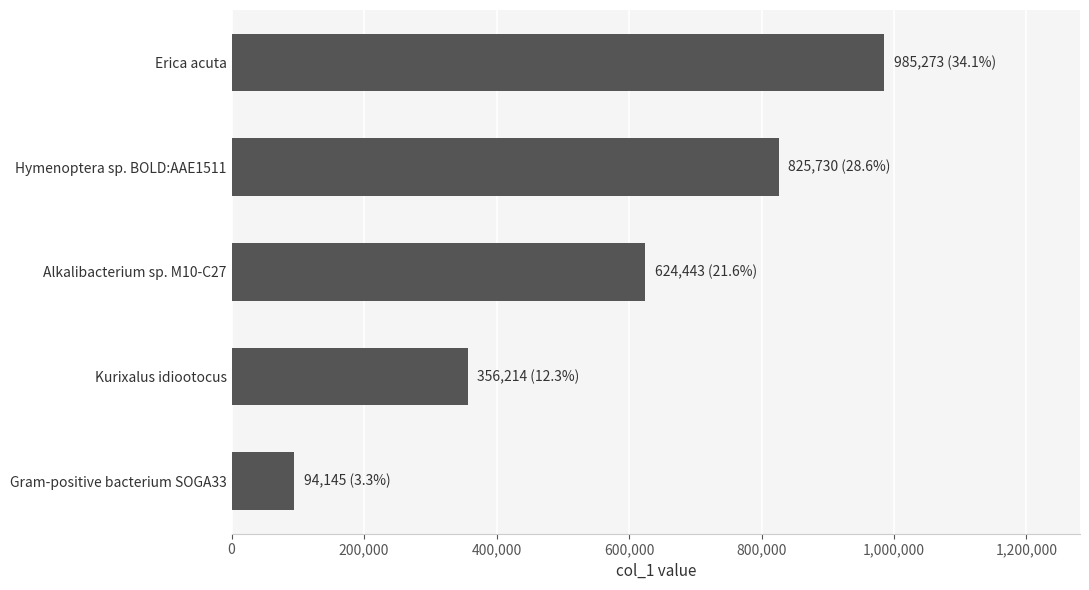

Reading top to bottom, what are all the values shown in this chart?

Erica acuta=985273	Hymenoptera sp. BOLD:AAE1511=825730	Alkalibacterium sp. M10-C27=624443	Kurixalus idiootocus=356214	Gram-positive bacterium SOGA33=94145